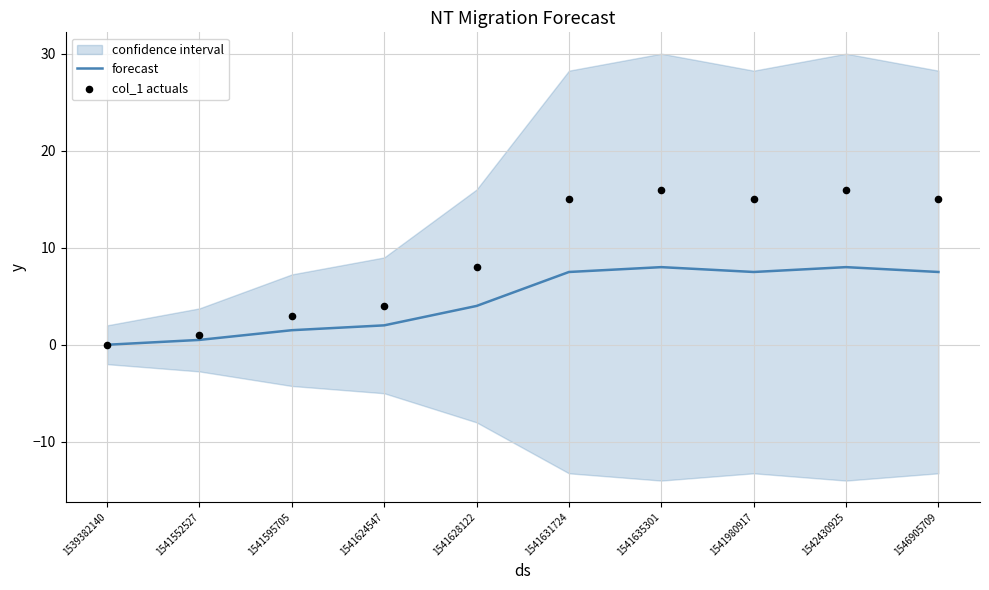

Which series has the largest Y range (max minus min)?

col_1 actuals